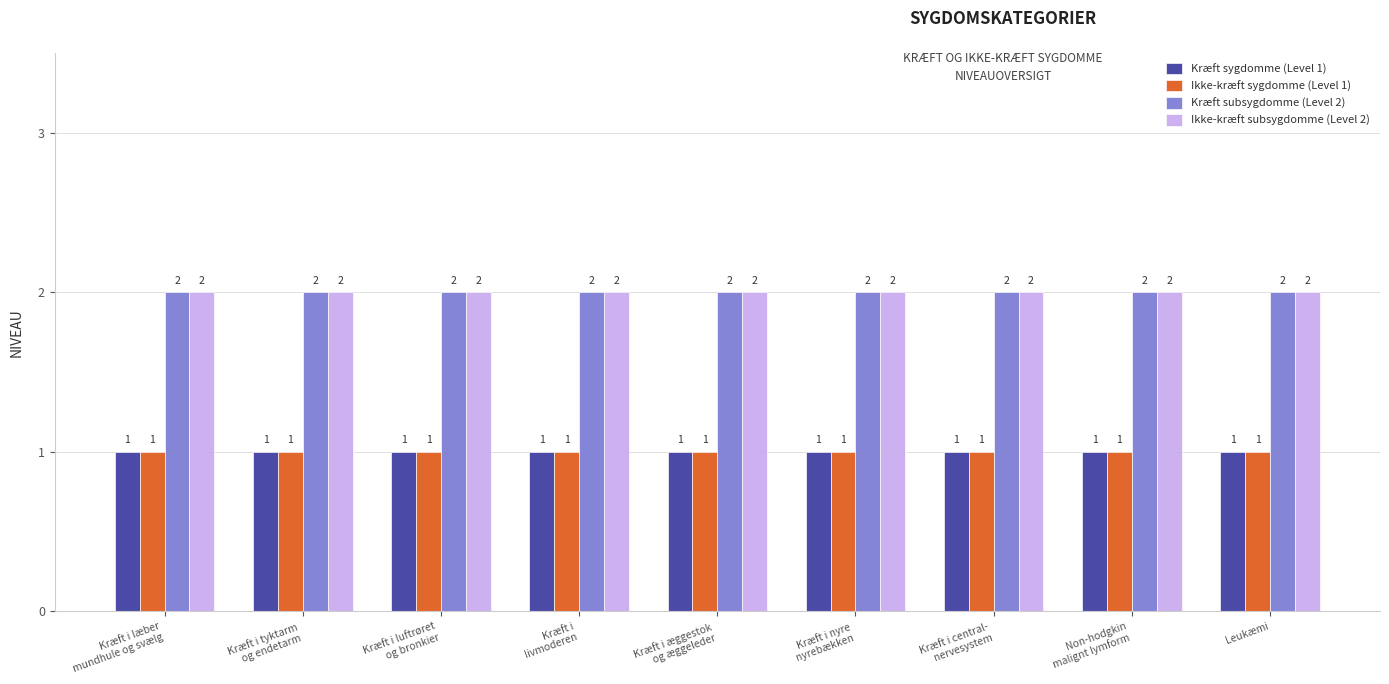

What is the sum of all Kræft subsygdomme (Level 2) values?

18